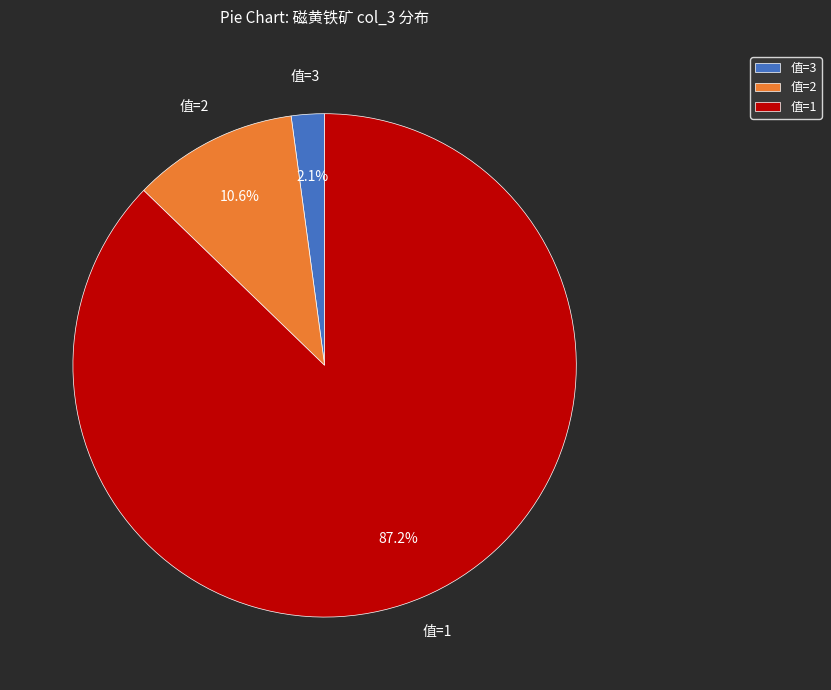

Does 值=1 account for over 50% of the chart?

Yes